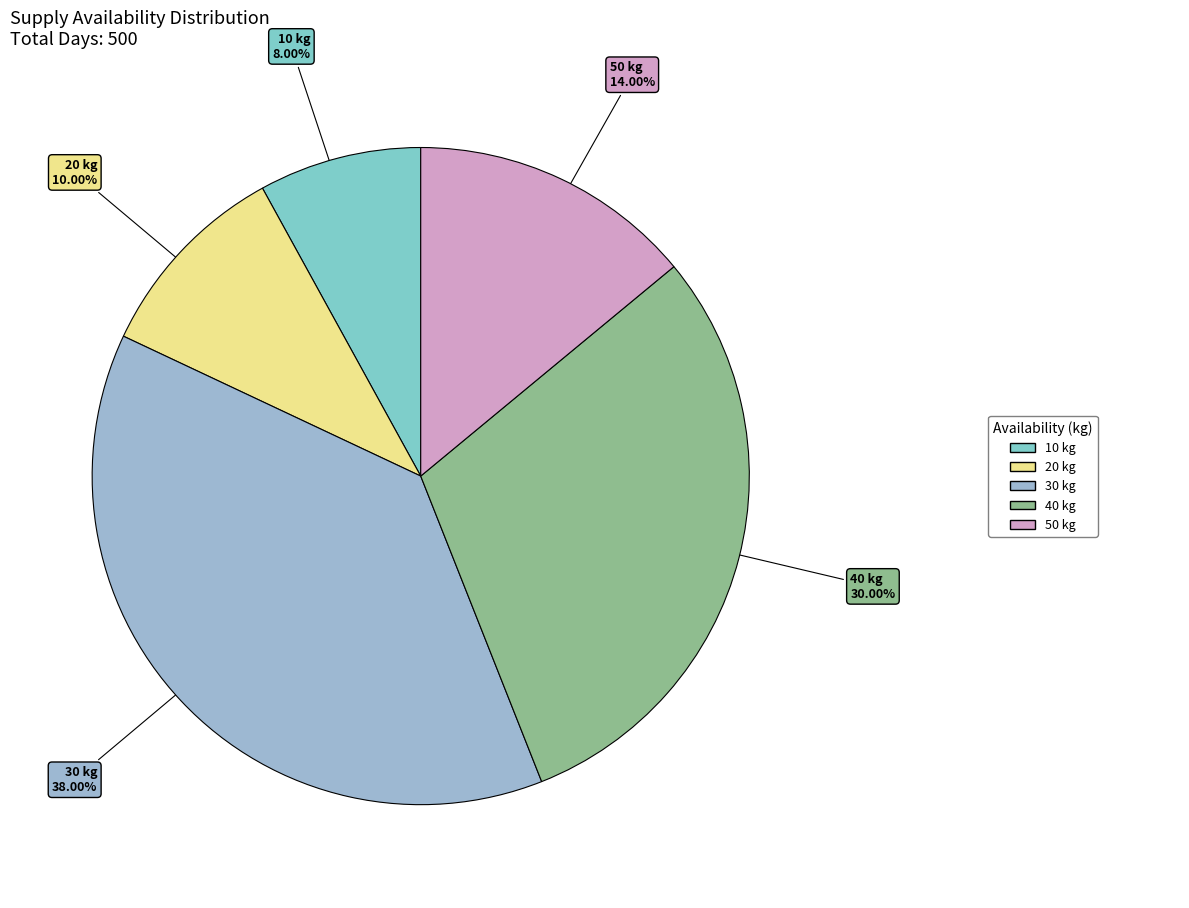

Count the number of slices in the pie.

5